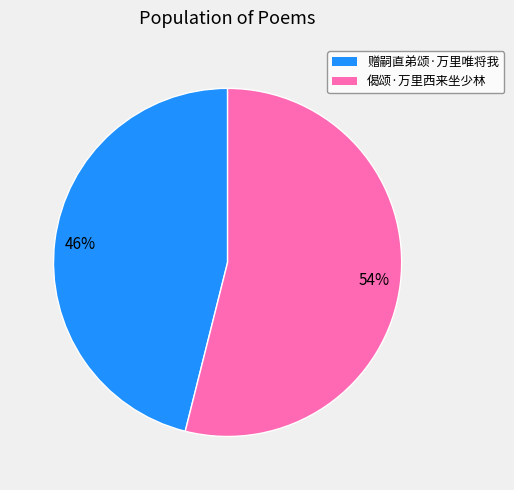

Which has a higher value, 赠嗣直弟颂·万里唯将我 or 偈颂·万里西来坐少林?

偈颂·万里西来坐少林